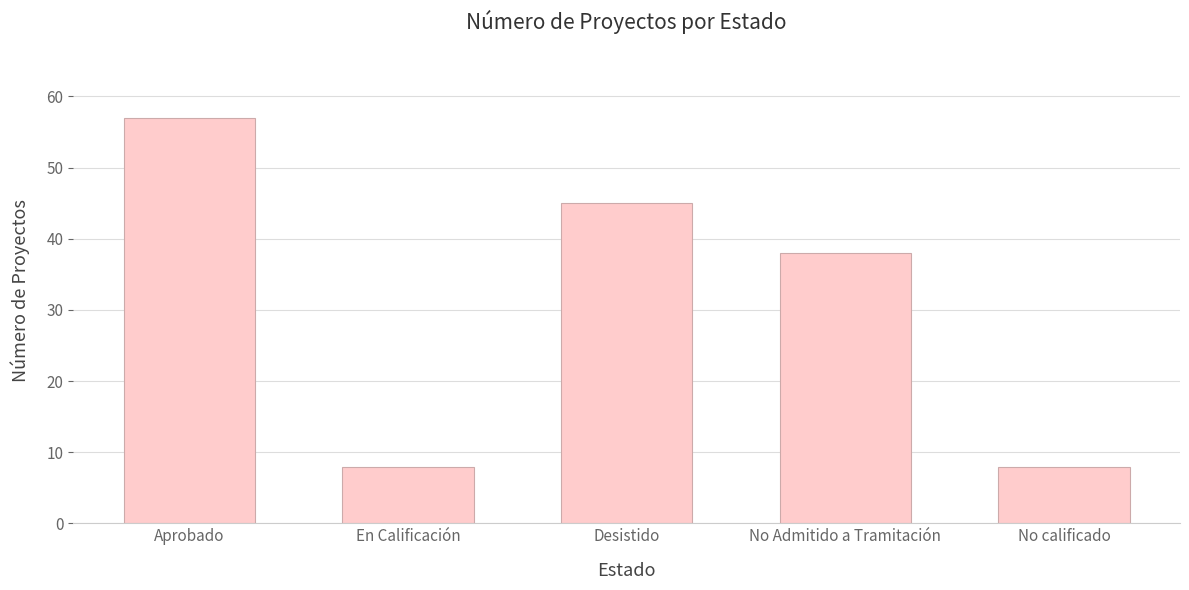

What is the average value?

31